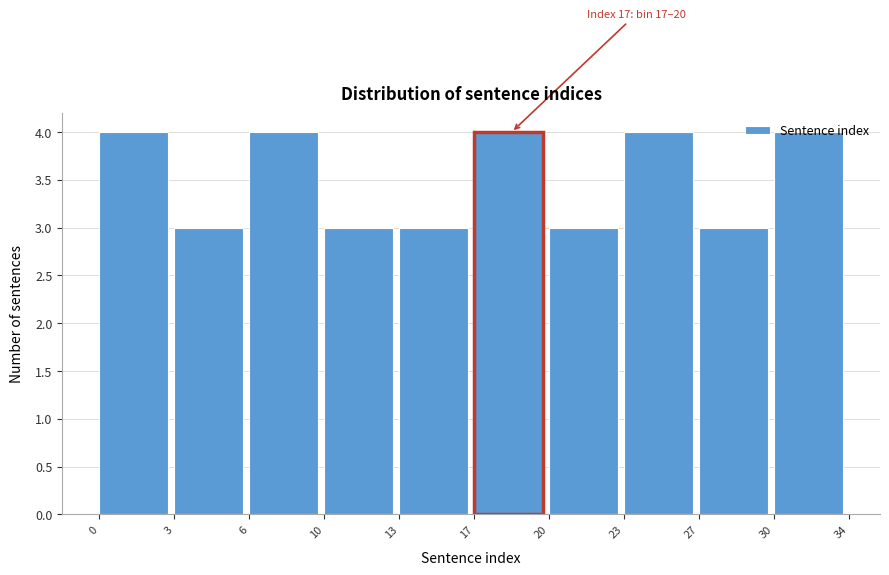

The value at 3 is 2. True or false?

False